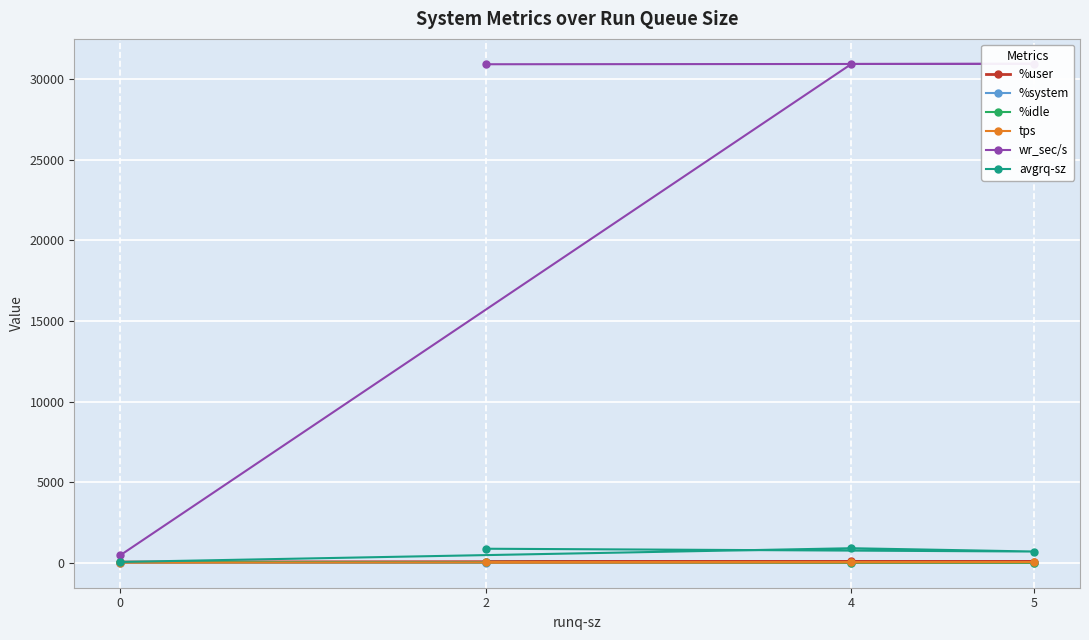

True or false: %idle and %system intersect in this chart.

False